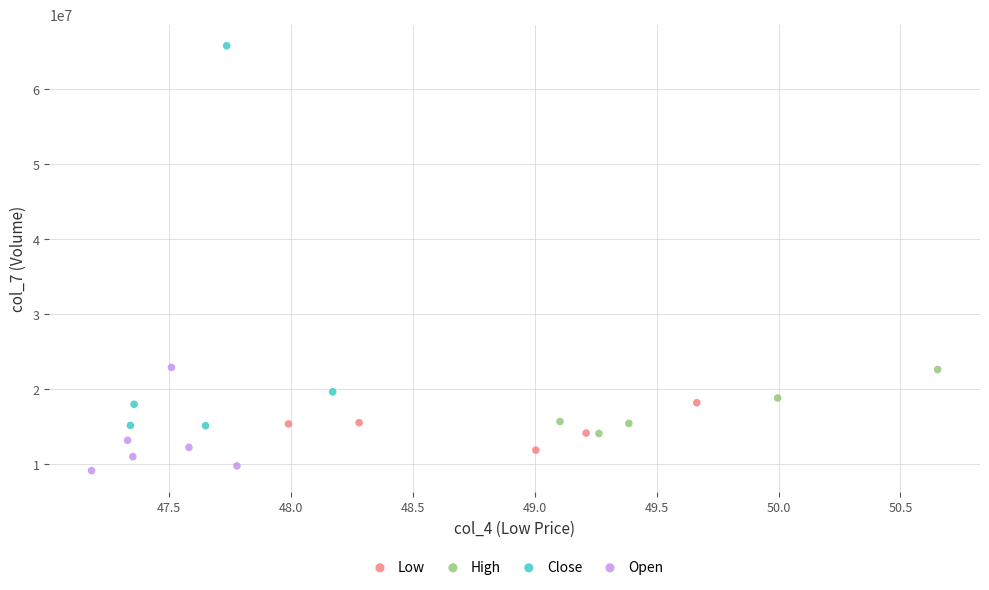

Which series contains the highest Y value?

Close